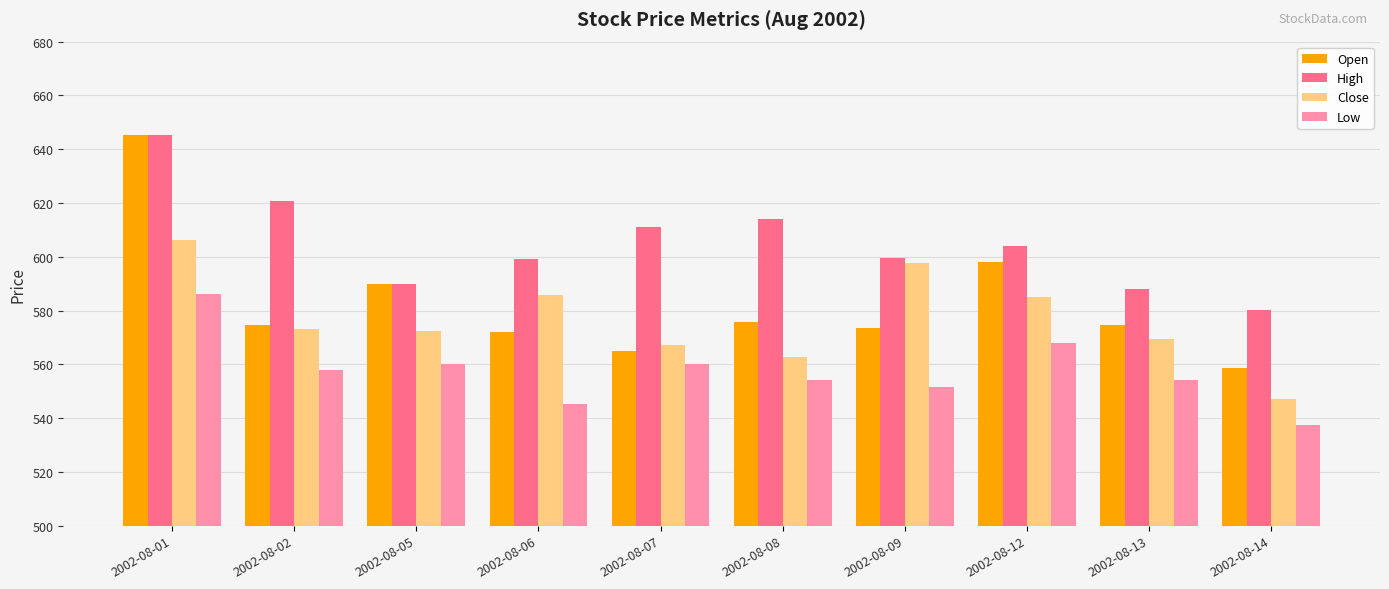

The value of Low at 2002-08-13 is 554.0. True or false?

True